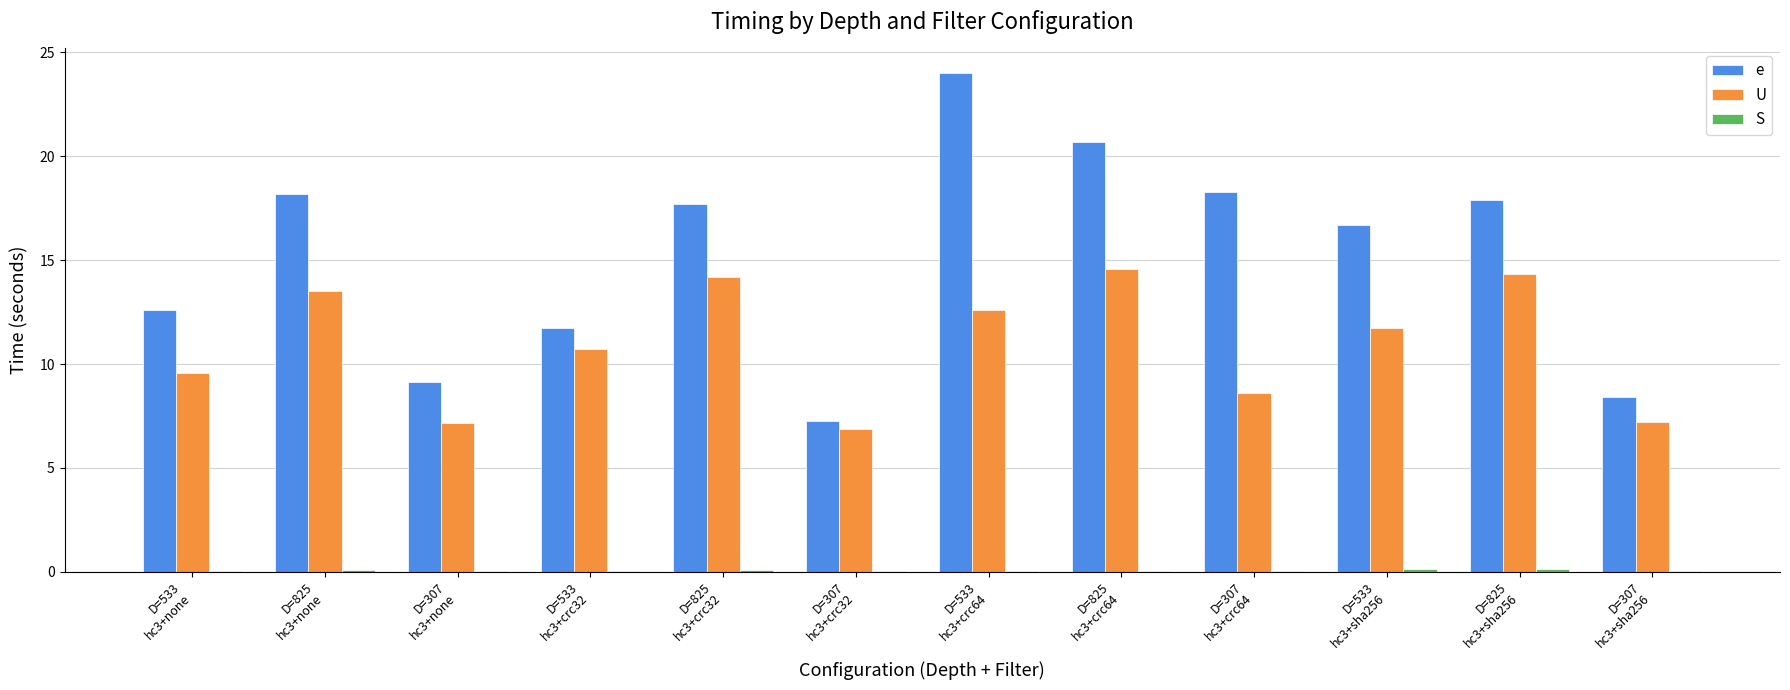

What is the maximum value for e?

24.0